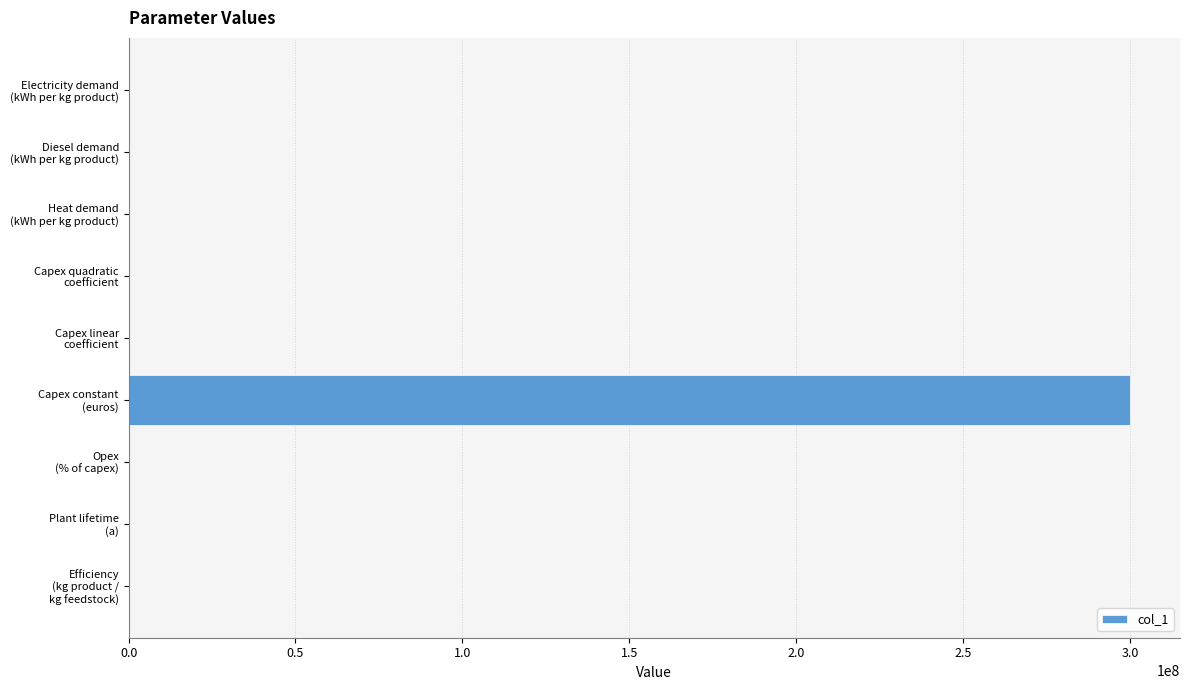

What is the maximum value shown in the chart?

300000000.0